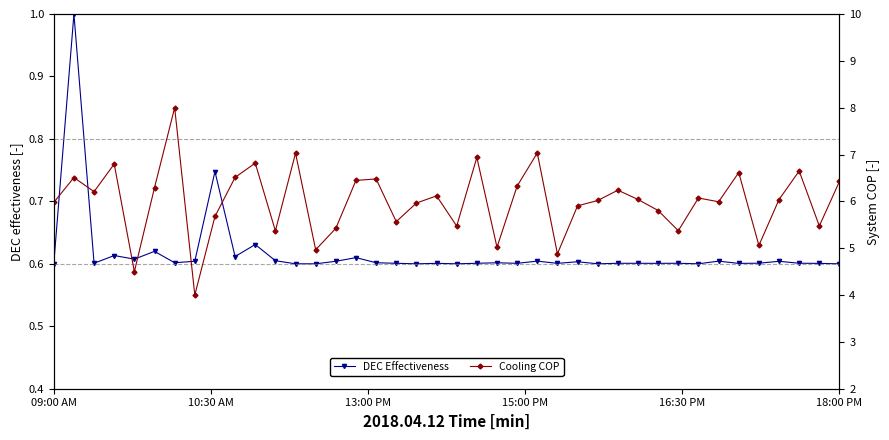

Rank the series at 9 from lowest to highest value.

DEC Effectiveness, Cooling COP